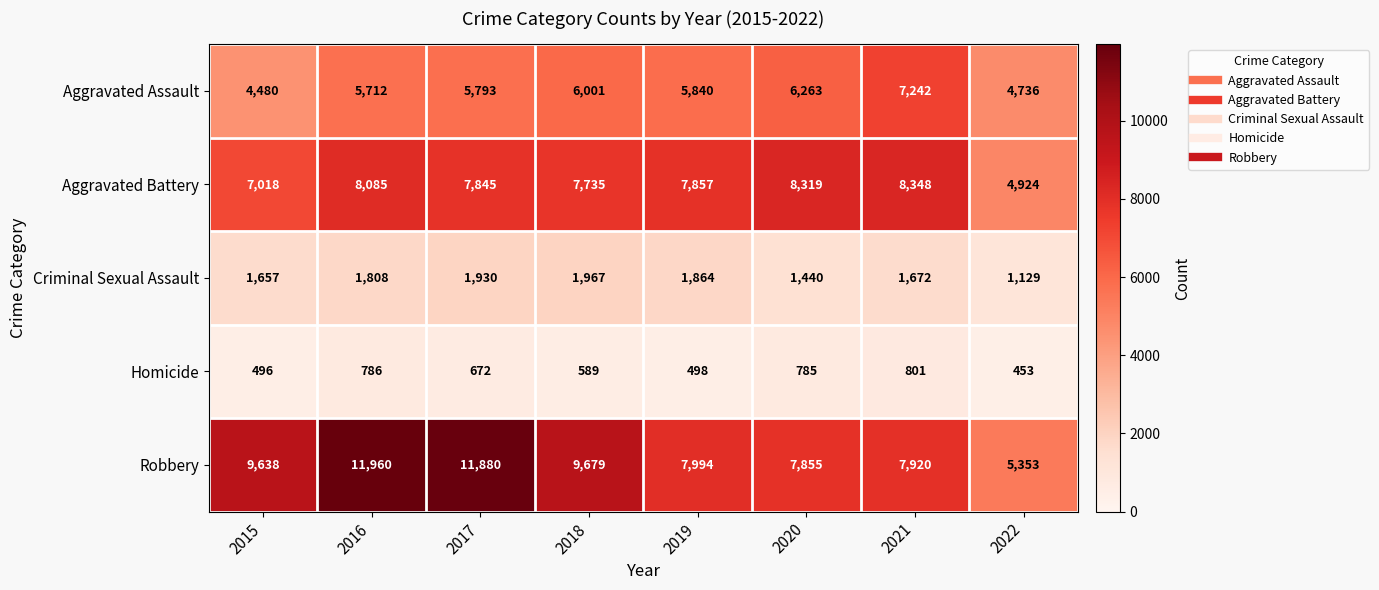

At 2021, list the series in order from largest to smallest.

Aggravated Battery, Robbery, Aggravated Assault, Criminal Sexual Assault, Homicide